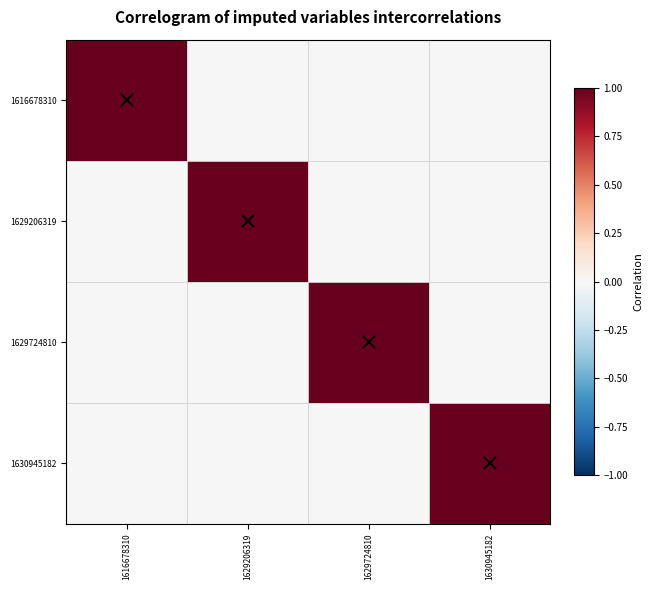

At how many categories does at least one series exceed 0?

4